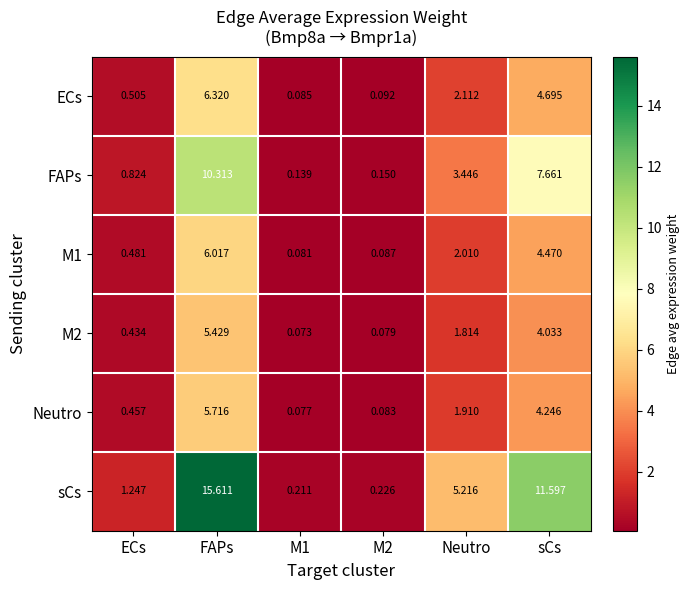

Where is sCs nearest to the value 7?

Neutro